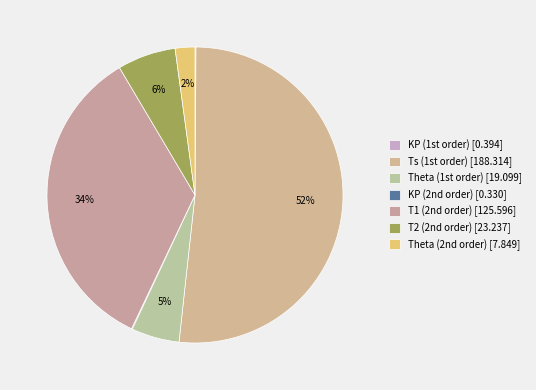

Which slice represents more than half of the pie?

Ts (1st order)